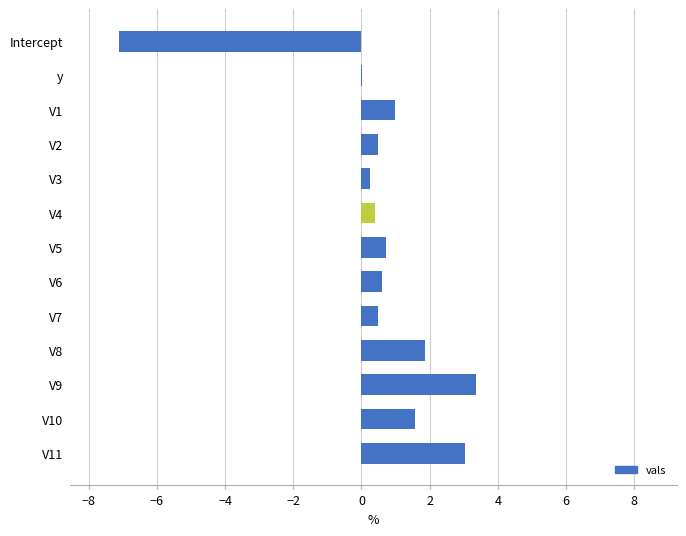

How many distinct data groups are displayed?

1